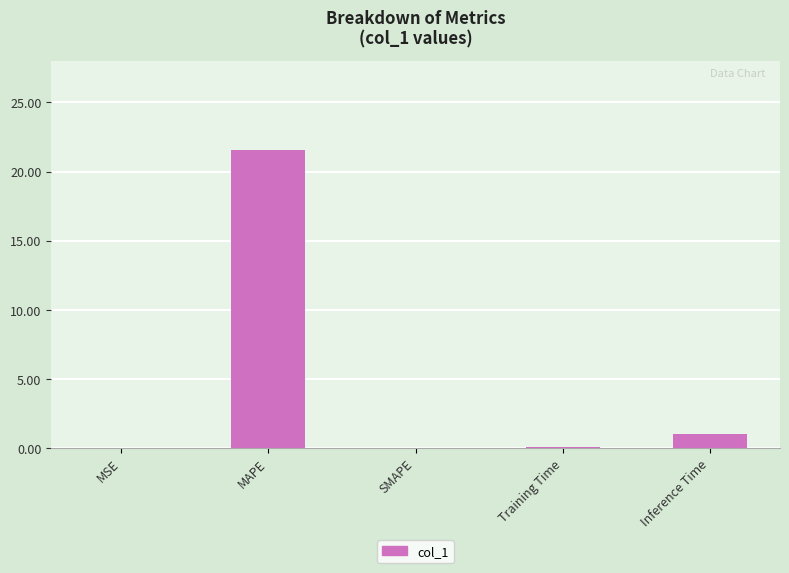

What value does the data have at Training Time?

0.1